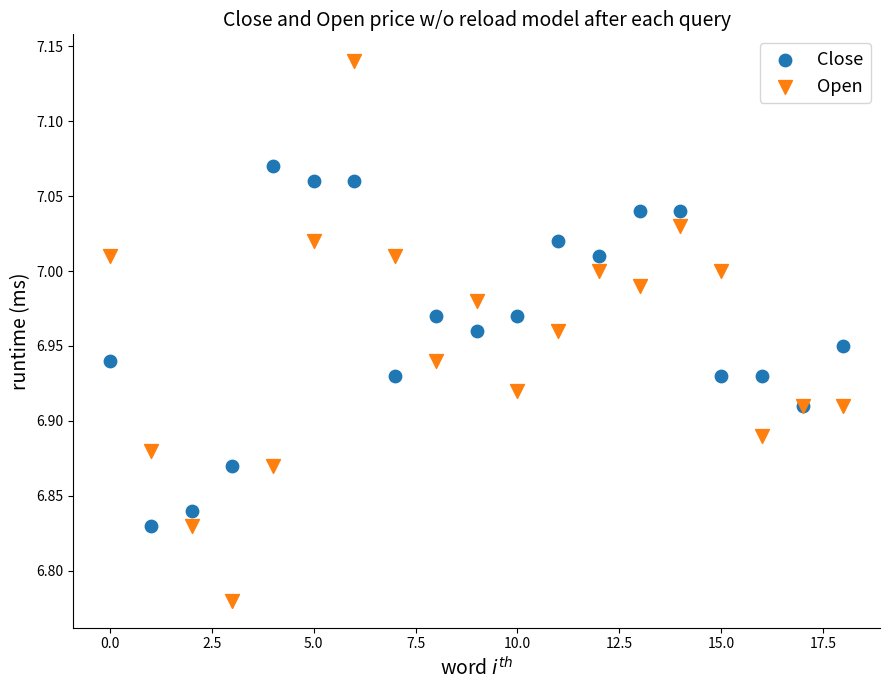

Which series contains the lowest Y value?

Open